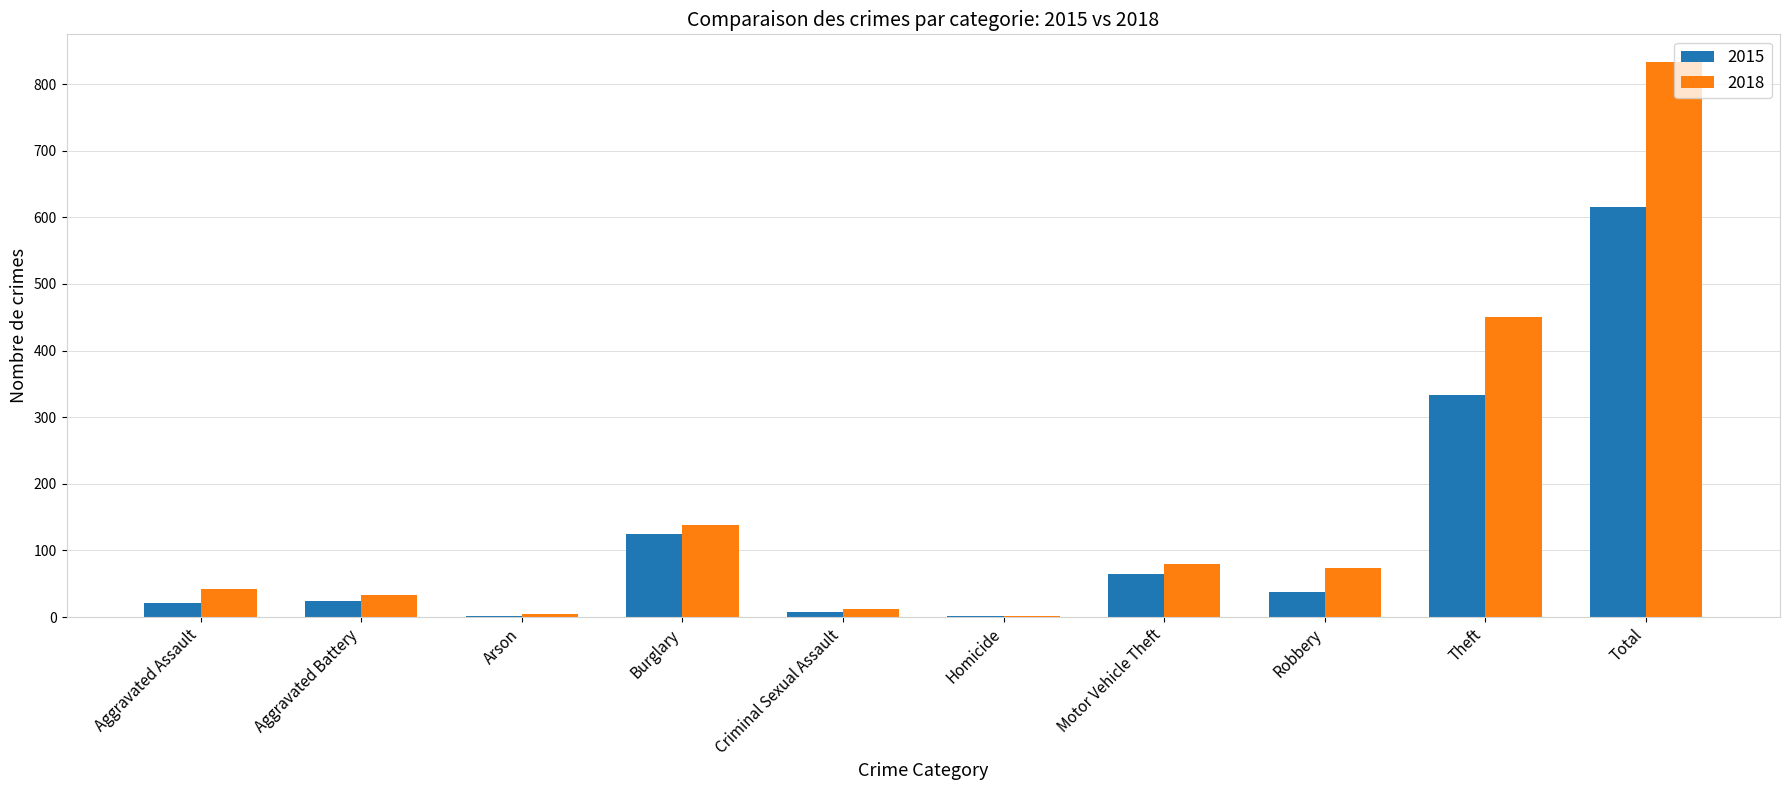

At which category is the sum across all series the highest?

Total